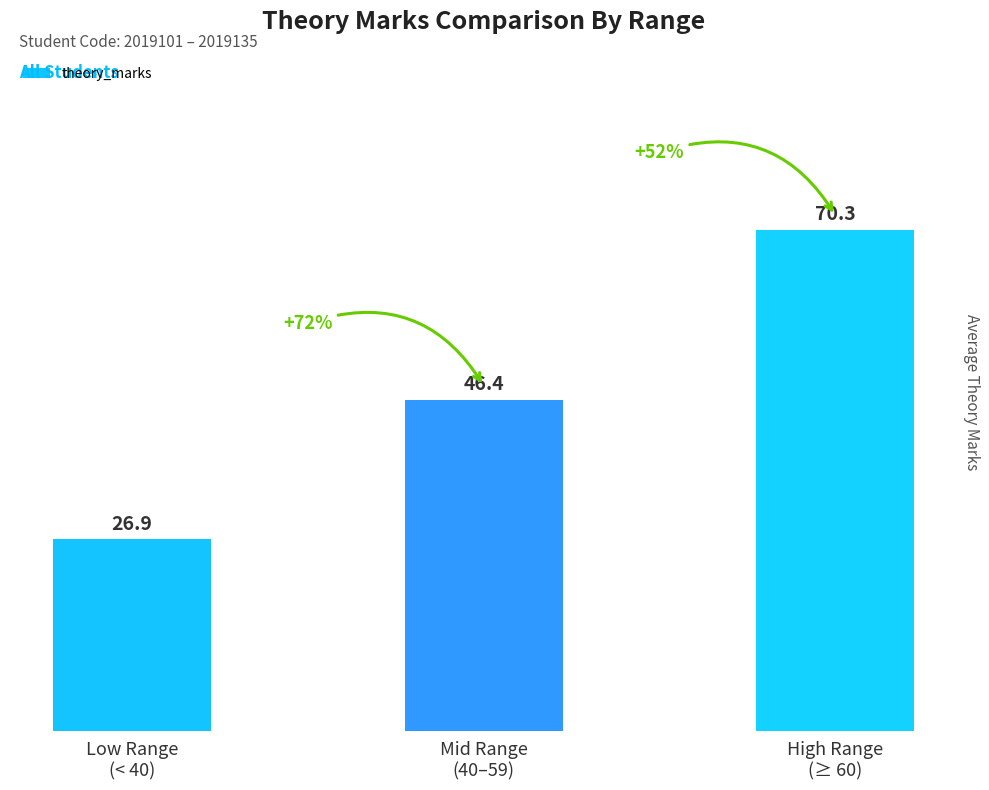

Reading left to right, extract all data points from this chart.

Low Range
(< 40)=26.9	Mid Range
(40–59)=46.4	High Range
(≥ 60)=70.3